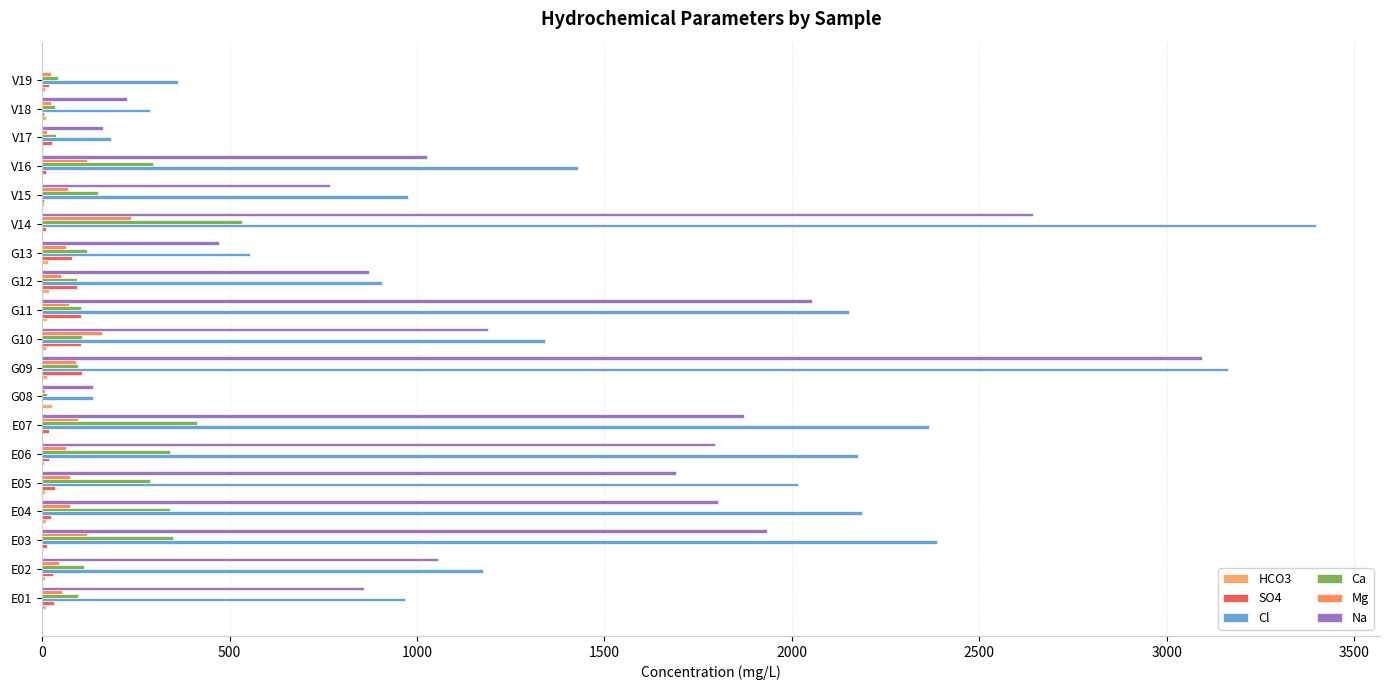

The value of Mg at E03 is 119.3. True or false?

True